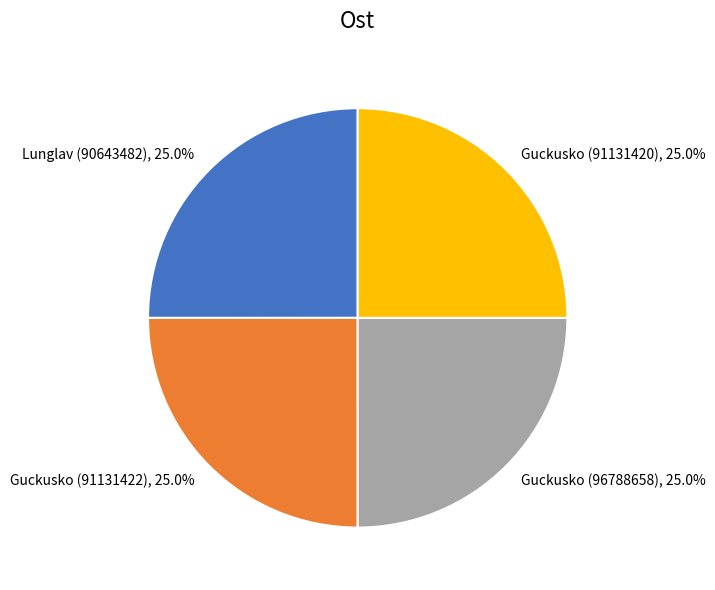

Count the number of slices in the pie.

4